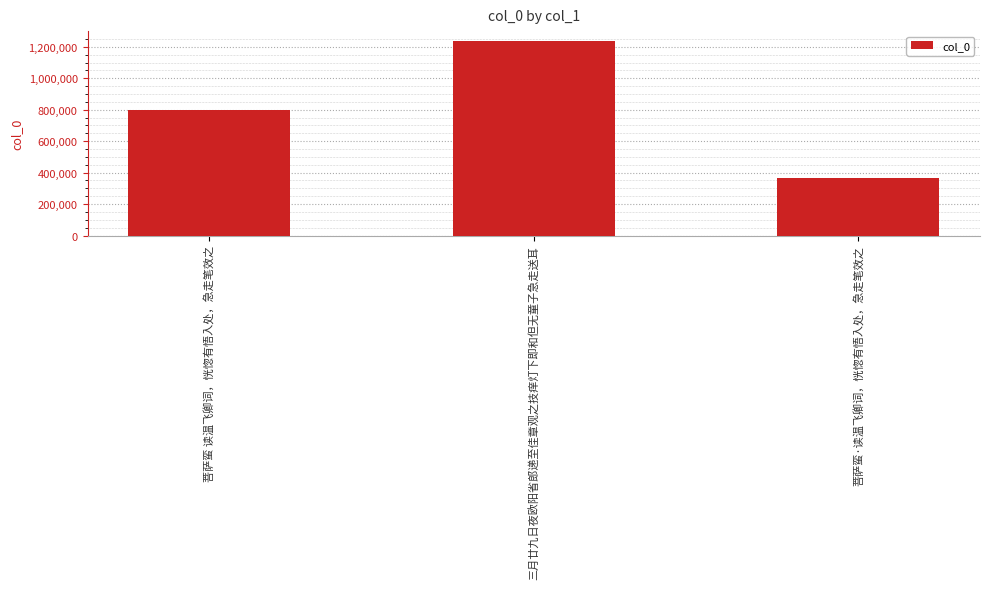

What is the value of the 1st bar from the left?

798784